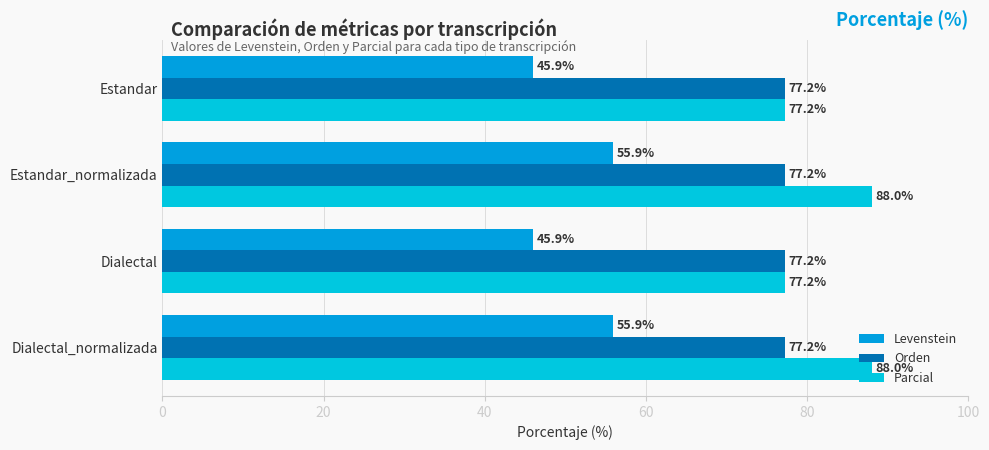

What is the total value across all series at Estandar_normalizada?

221.1